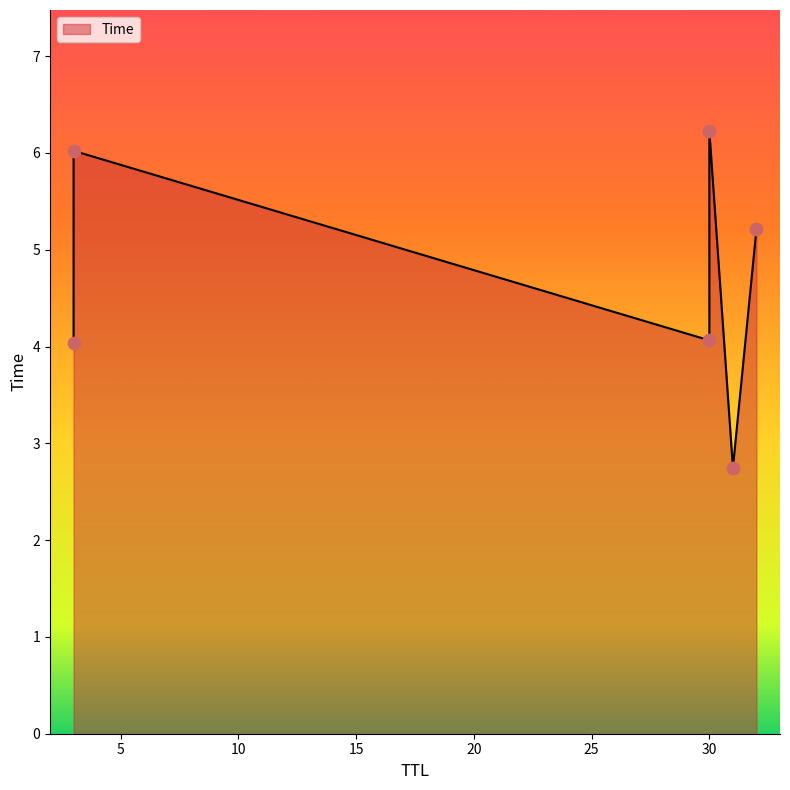

Which has a higher value, 30 or 3?

30